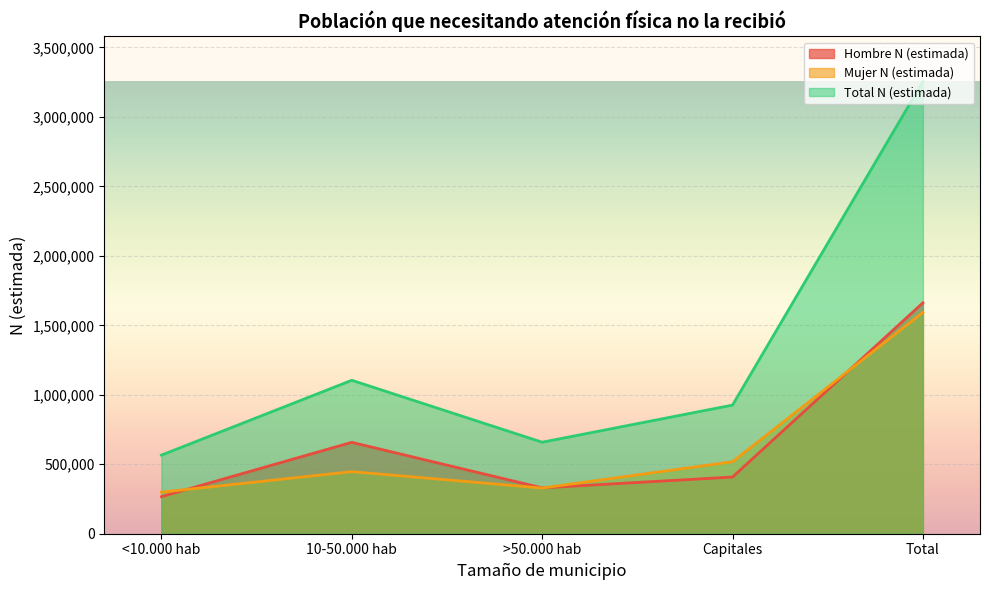

What is the label of the 3rd point from the left?

>50.000 hab